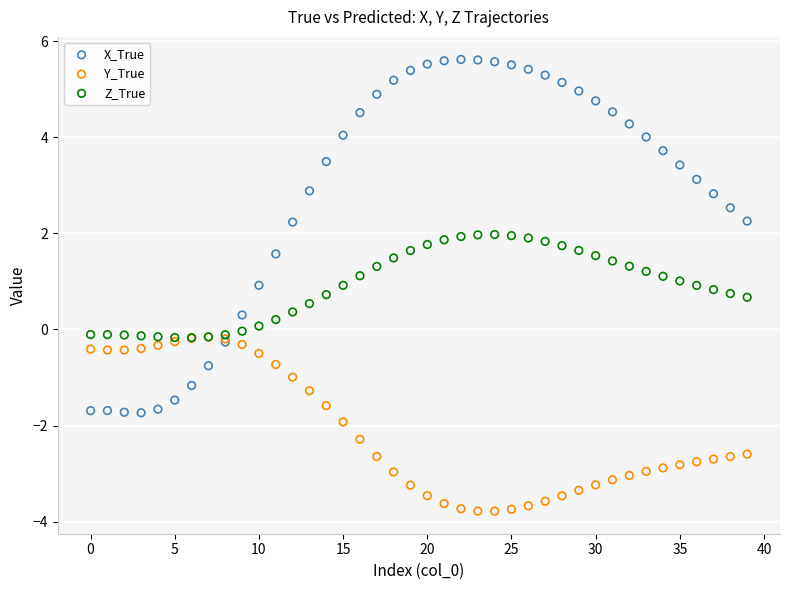

Which series has the largest Y range (max minus min)?

X_True